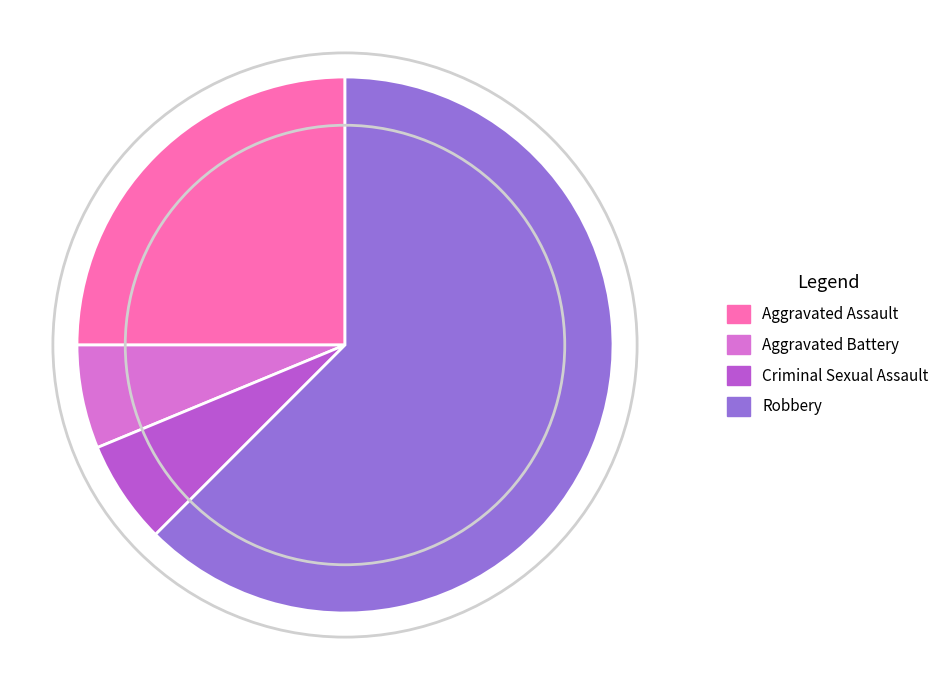

Is there a majority slice in this chart?

Yes